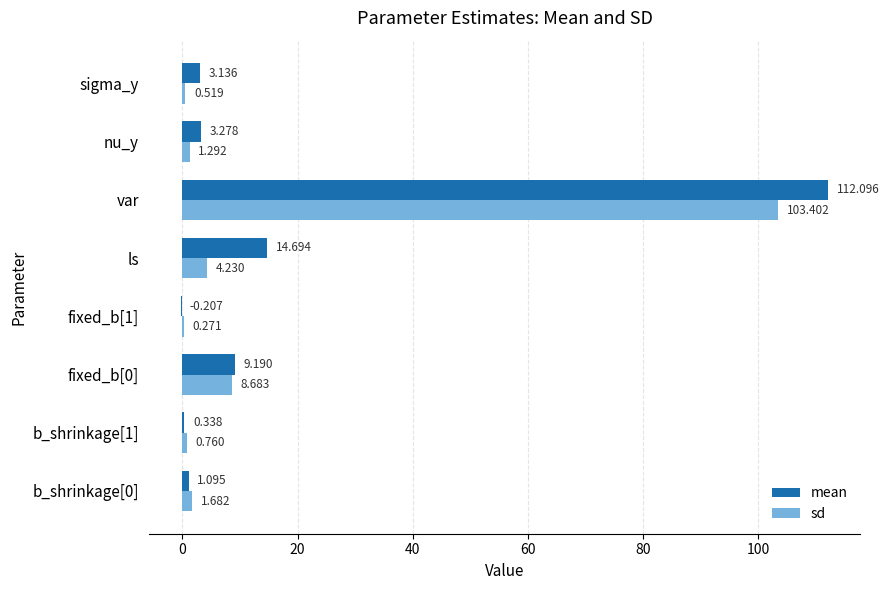

Which category has the highest value across all series?

var